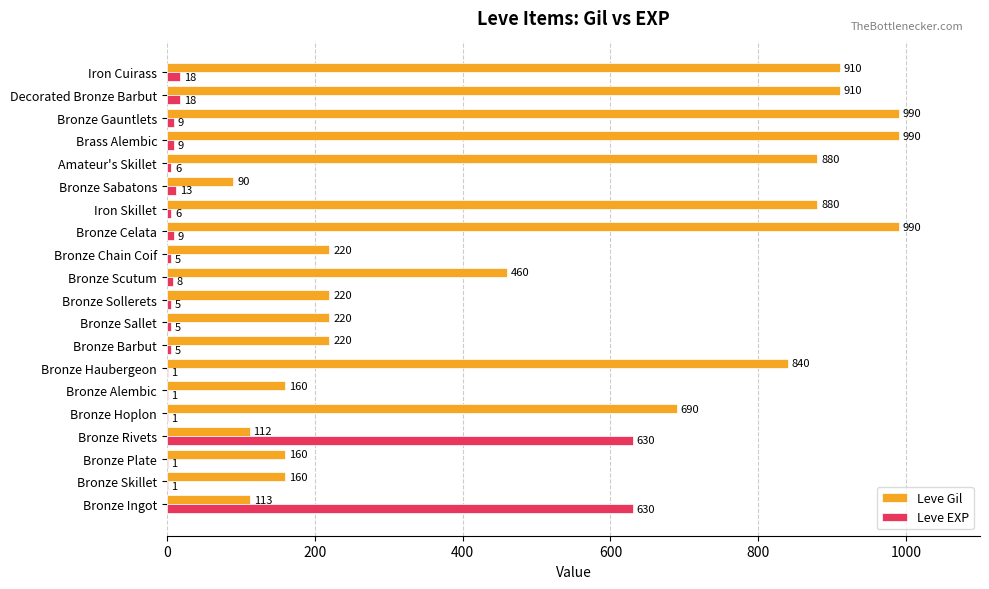

Which series has the largest total across all categories?

Leve Gil